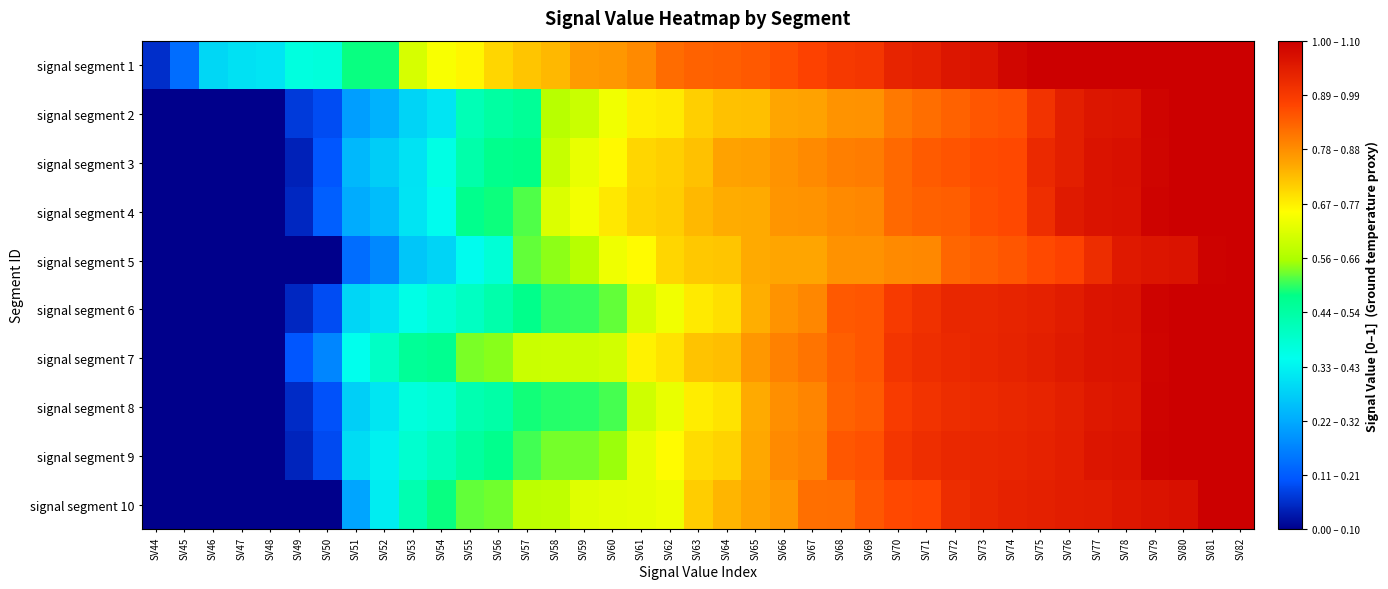

How many data points does each series have?

39